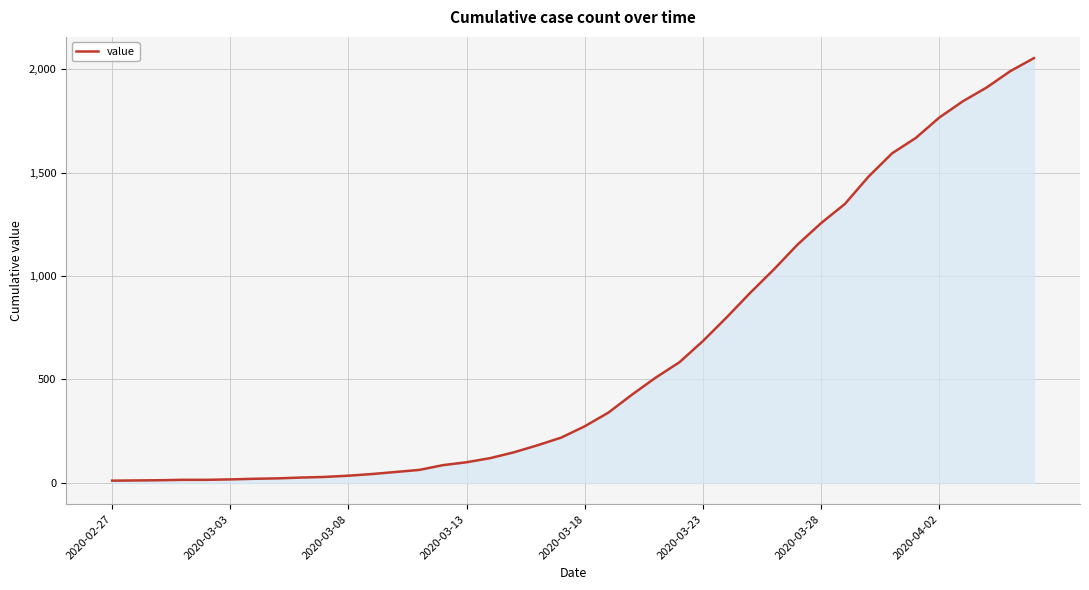

What is the greatest value displayed?

2053